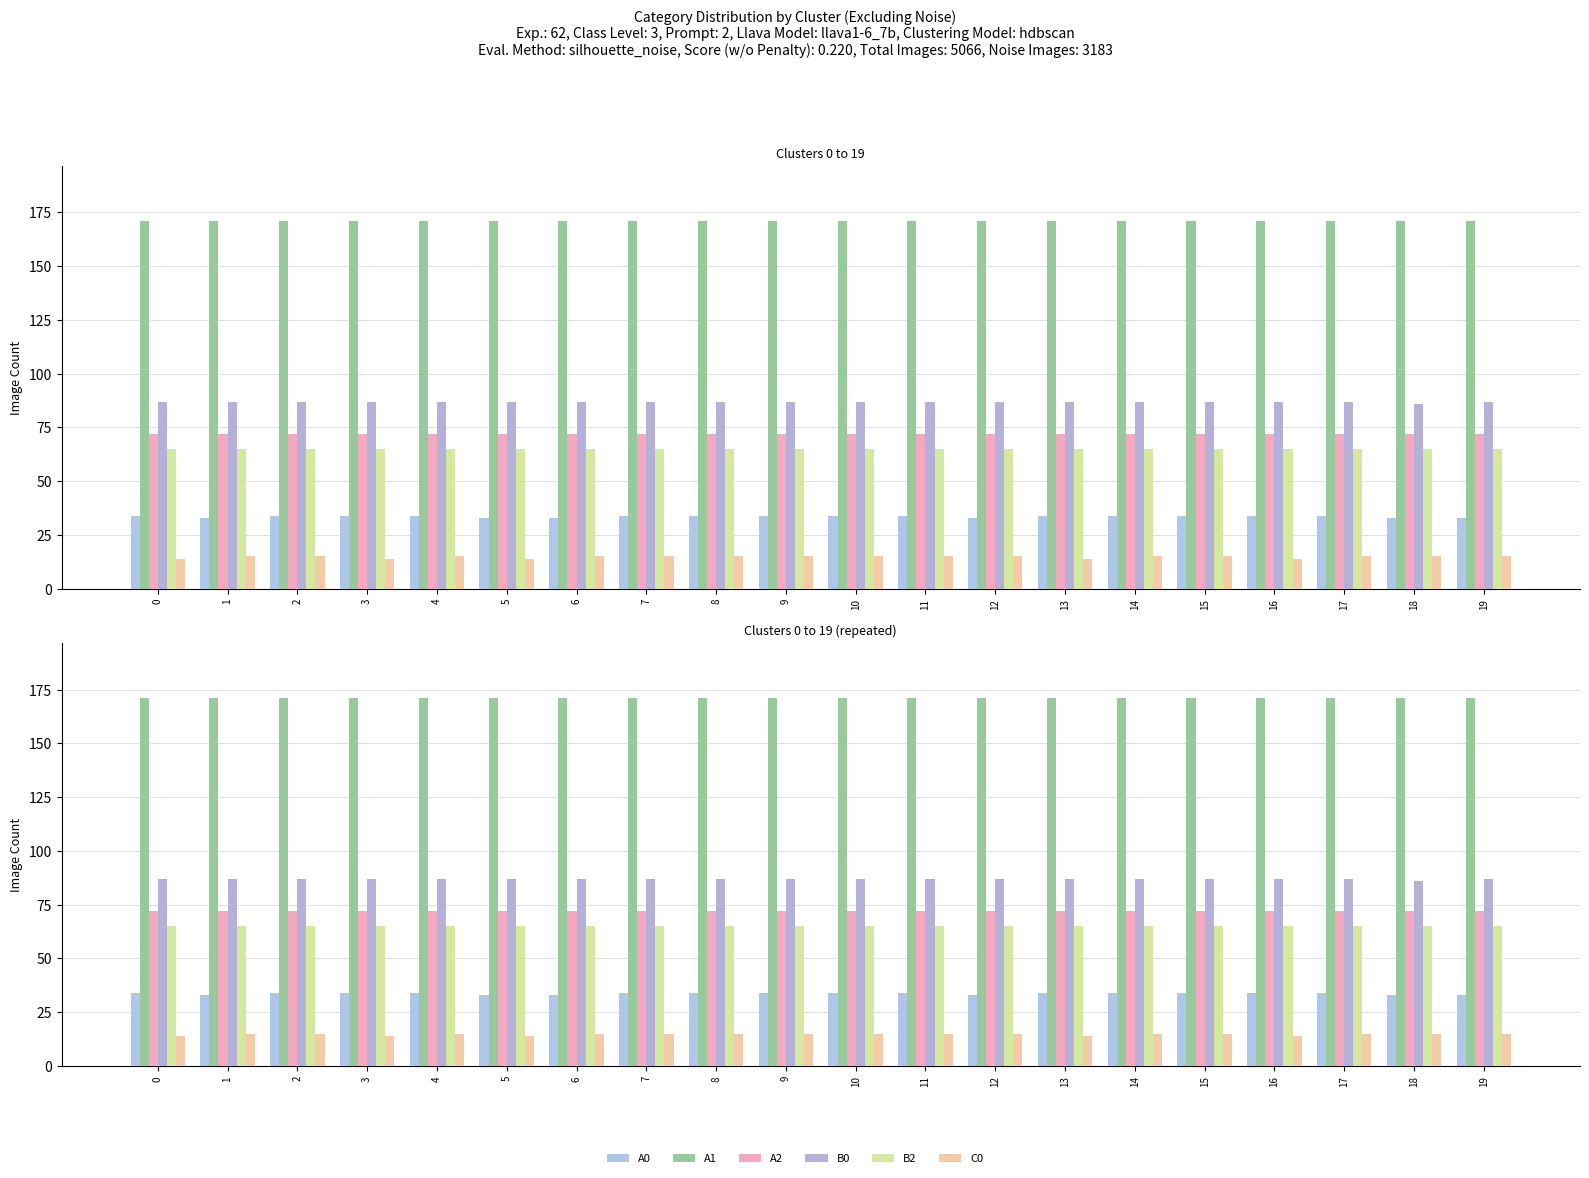

What is the average value of the A1 series?

171